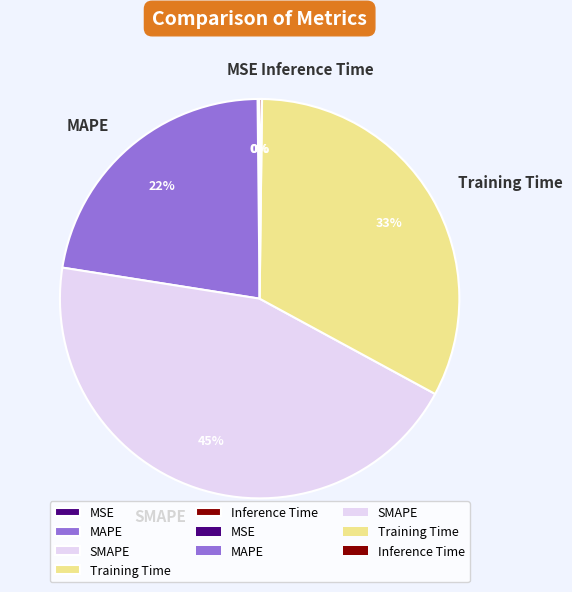

To the nearest percent, what portion does MAPE represent?

22%